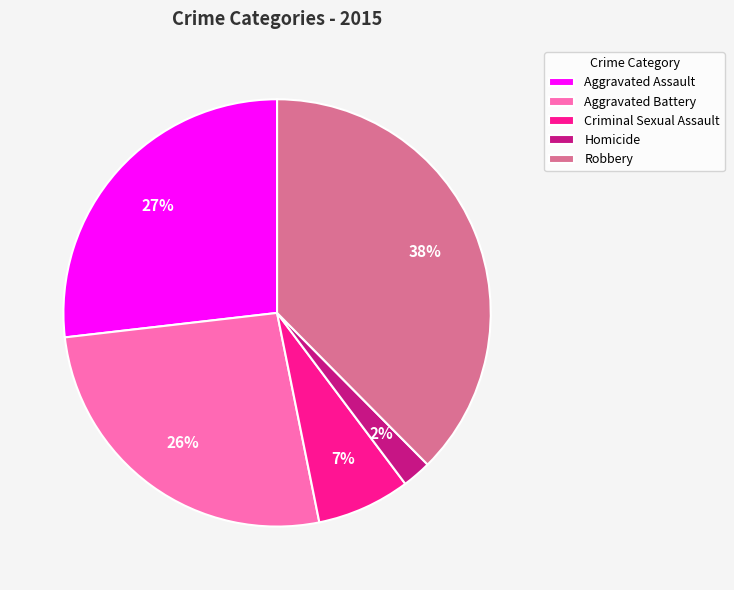

Is there a majority slice in this chart?

No